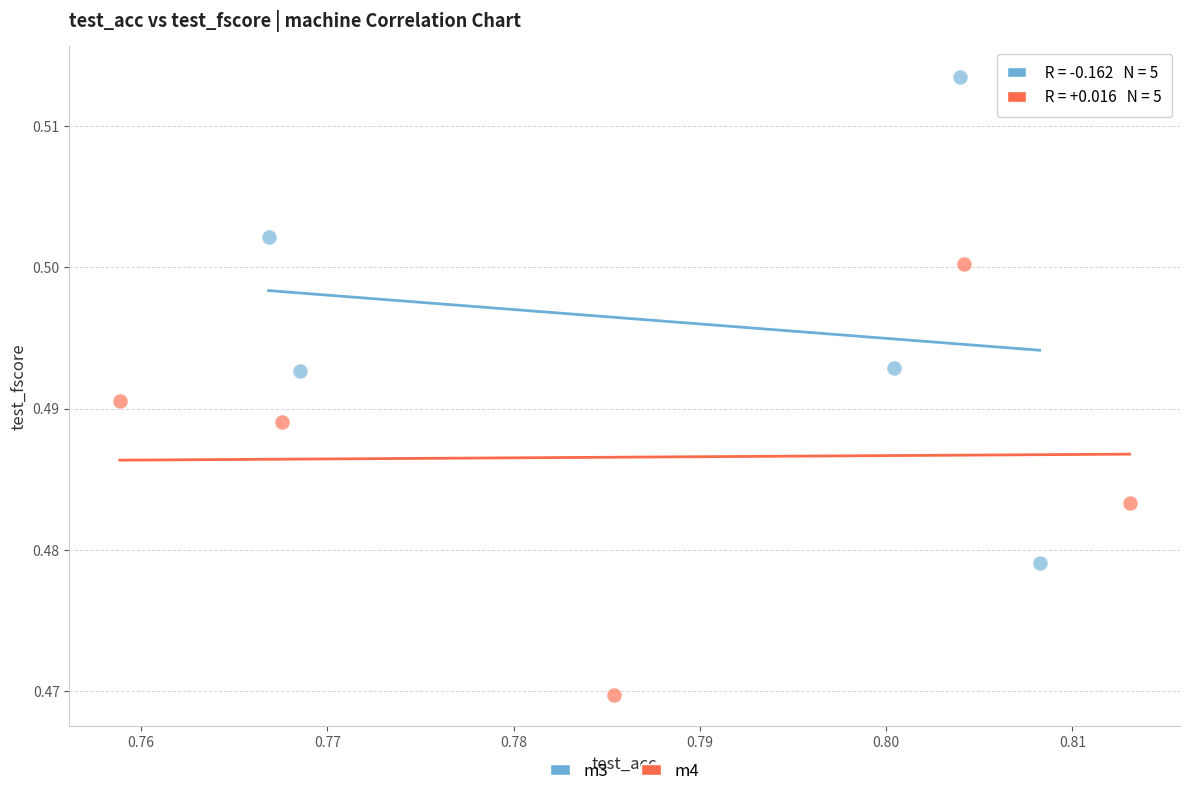

Which series has the largest Y range (max minus min)?

m3